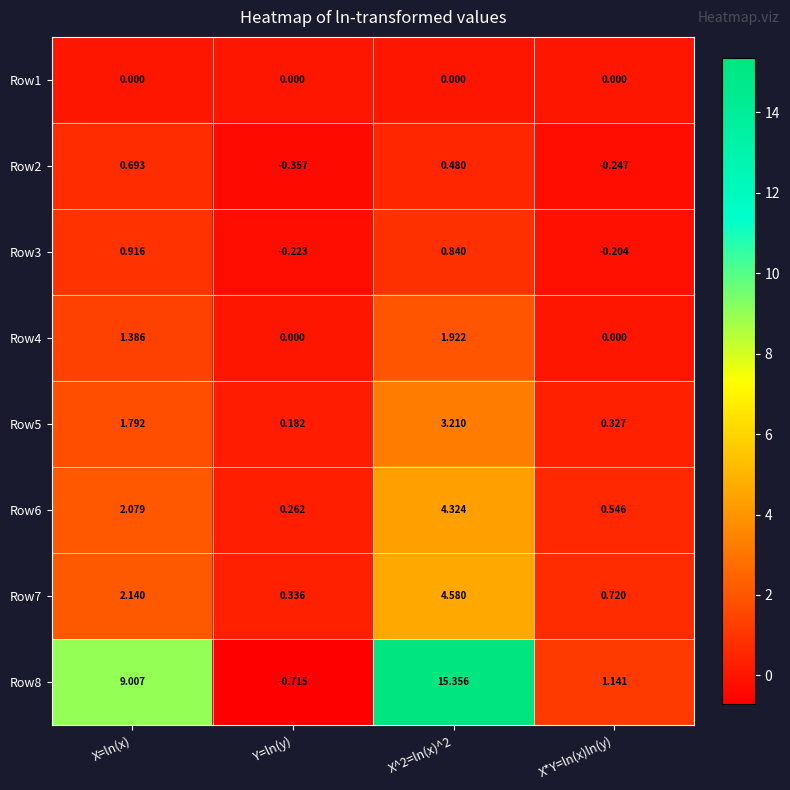

Which category has the lowest value in the Row8 series?

Y=ln(y)